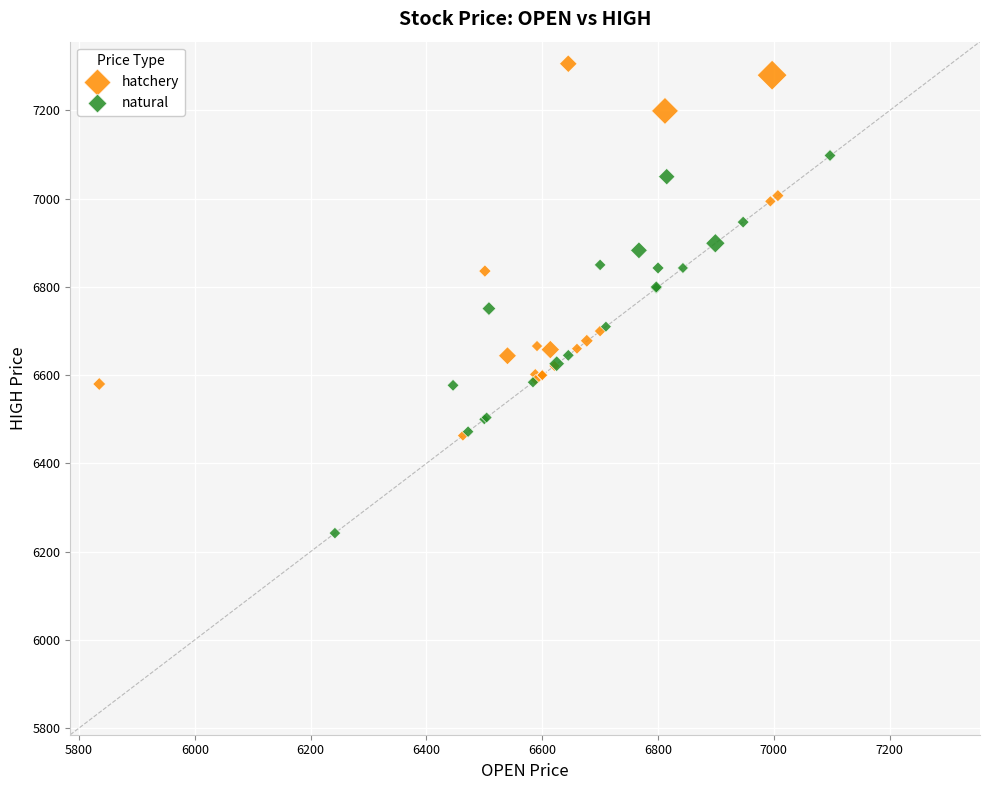

Which series contains the highest Y value?

hatchery